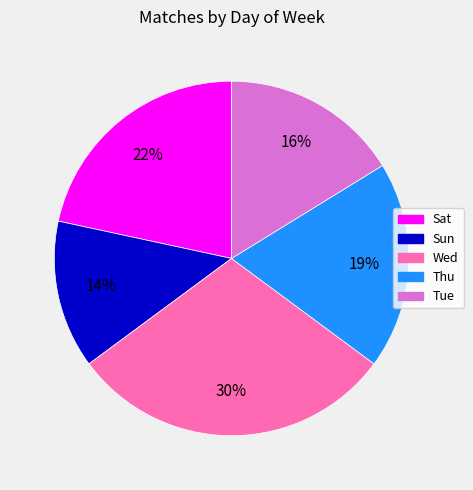

Do Sat and Sun together represent more than half of the pie?

No